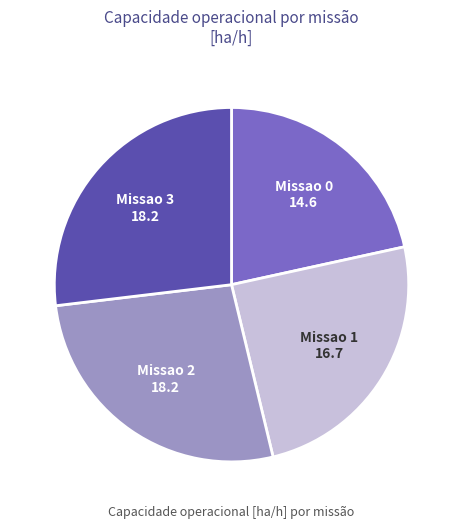

Is there a majority slice in this chart?

No